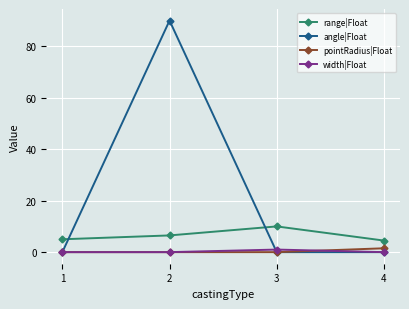

True or false: angle|Float has more than 2 interior local peaks.

False